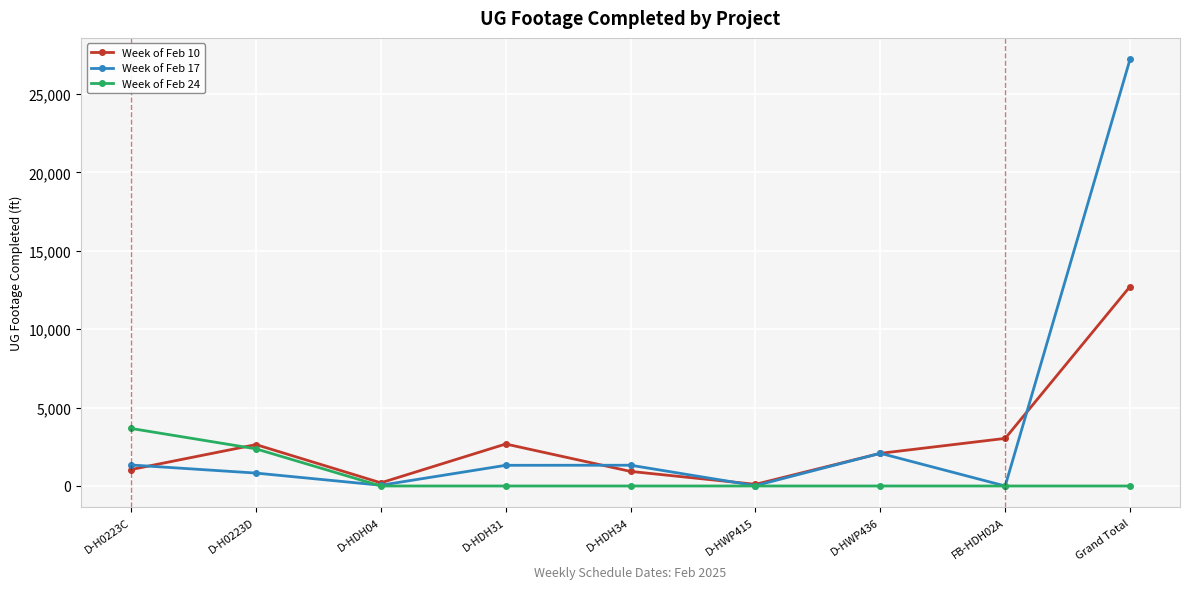

Does the chart display data point markers on the line(s)?

Yes